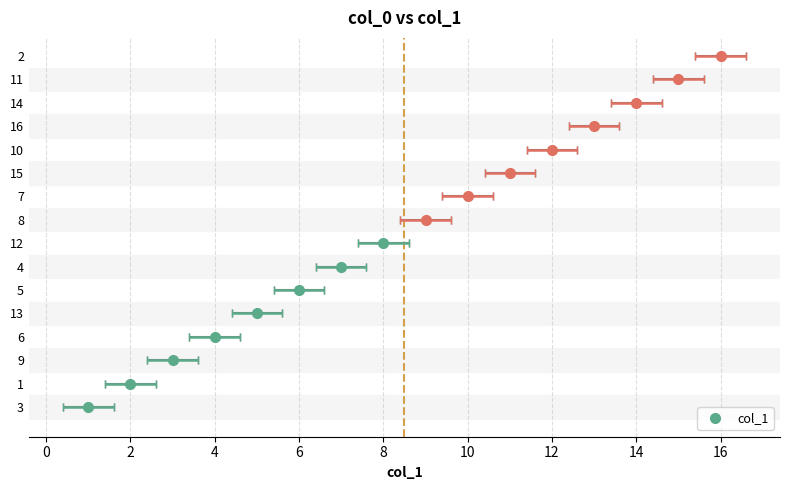

What value does the data have at 16, to the nearest 10?

20